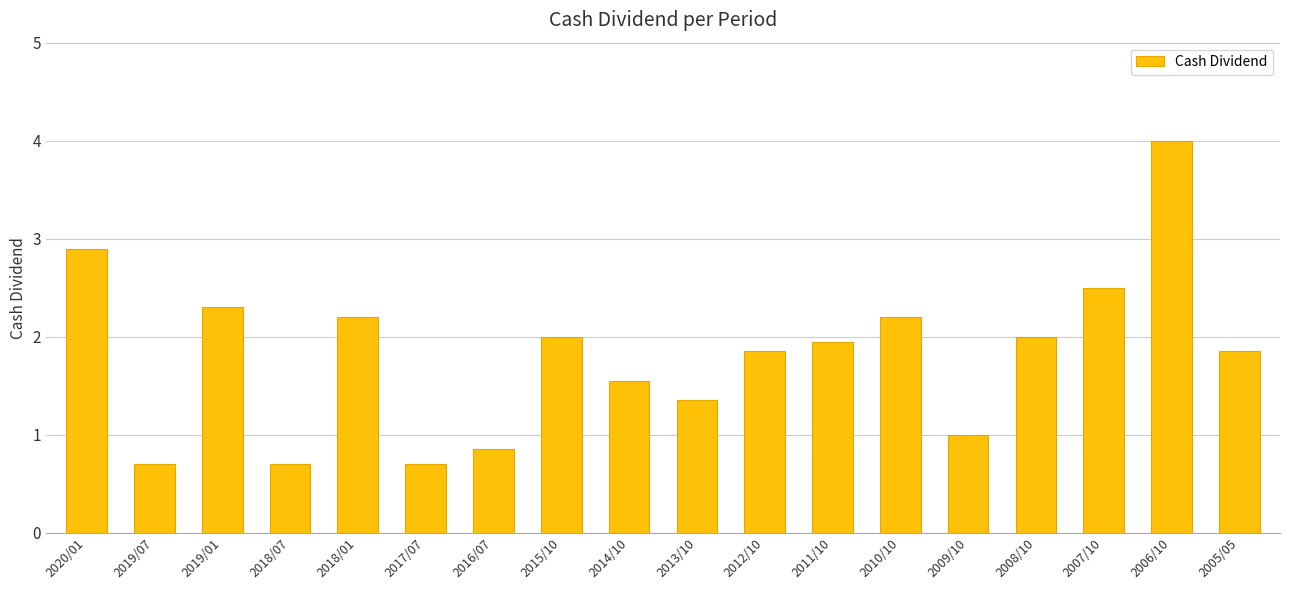

The value at 2008/10 is 3.4. True or false?

False